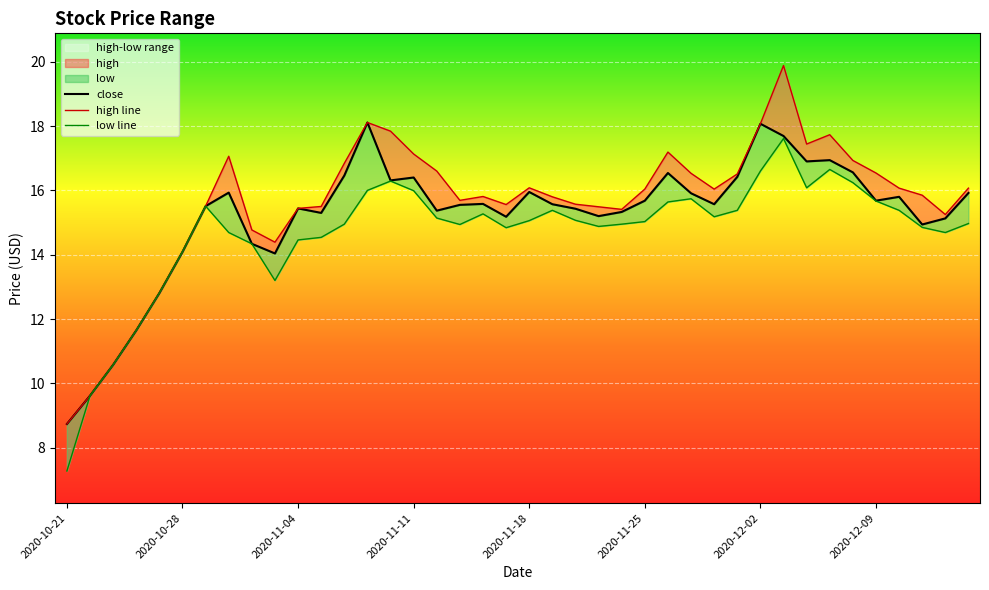

At which category does high reach its first local peak?

2020-10-30